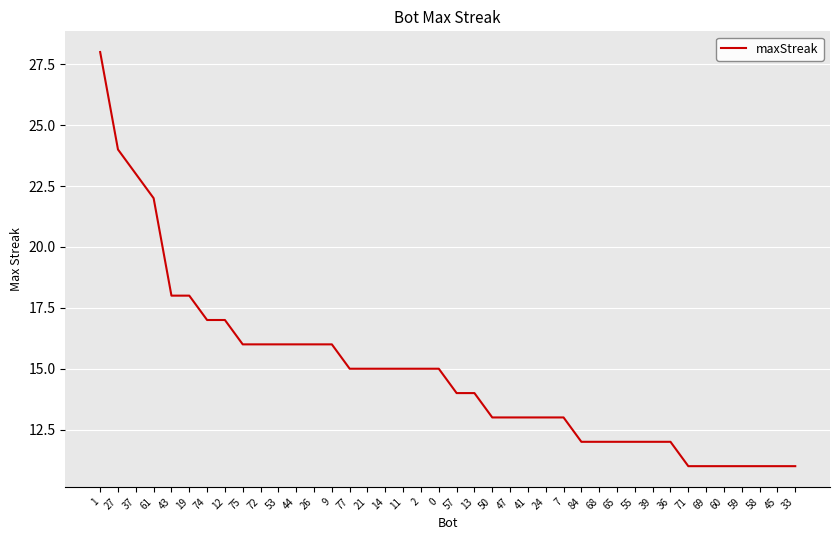

What is the approximate value at 50?

13